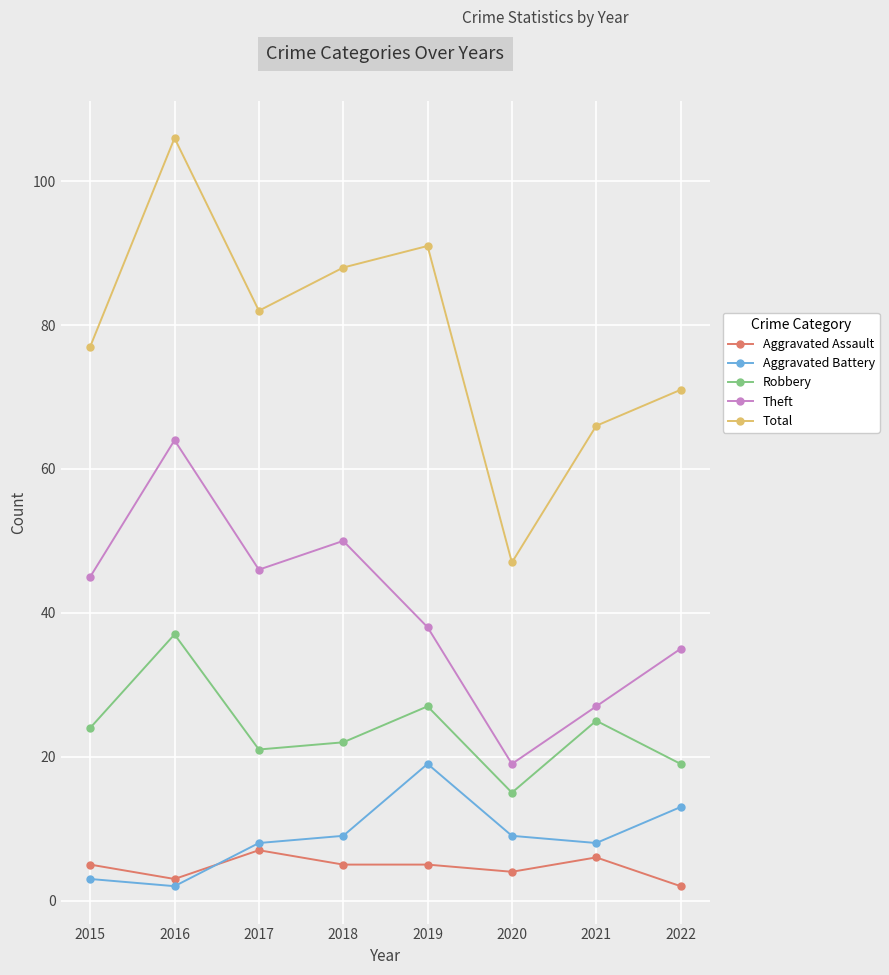

How many data points does each series have?

8